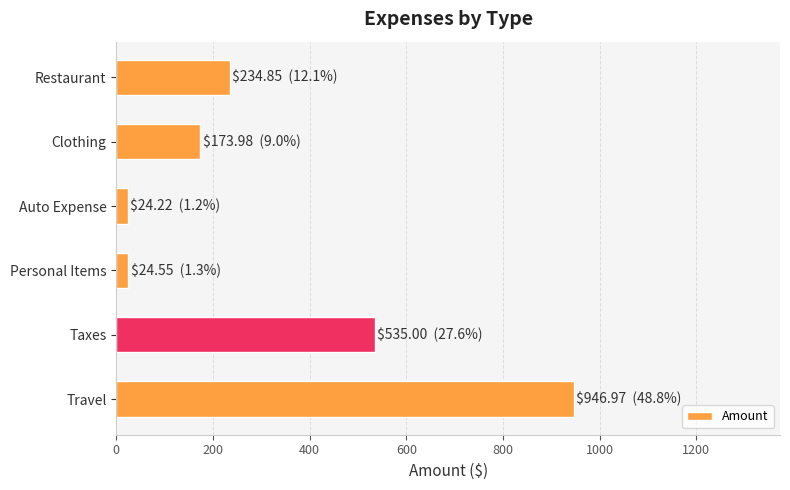

Is it true that the value at Taxes is 535.0?

True